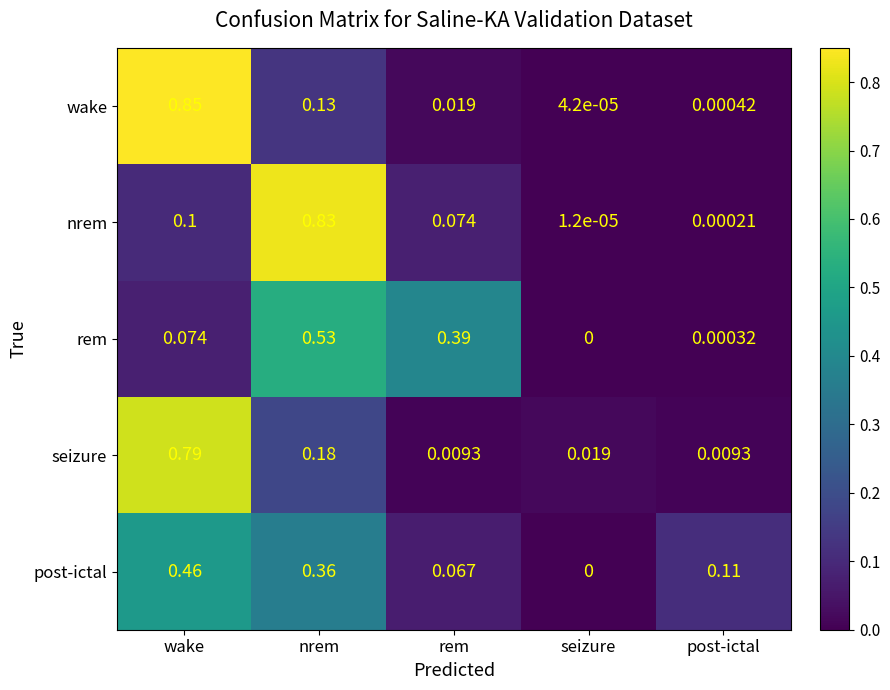

Which label corresponds to the smallest value in the chart?

seizure